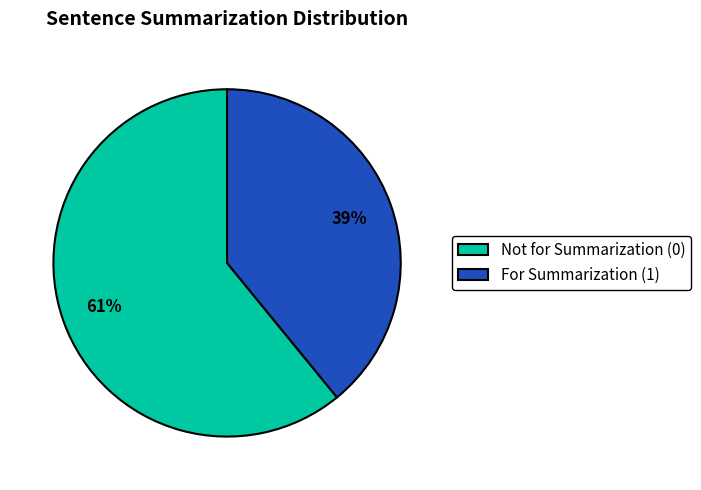

The For Summarization (1) slice represents 39% of the pie. True or false?

True